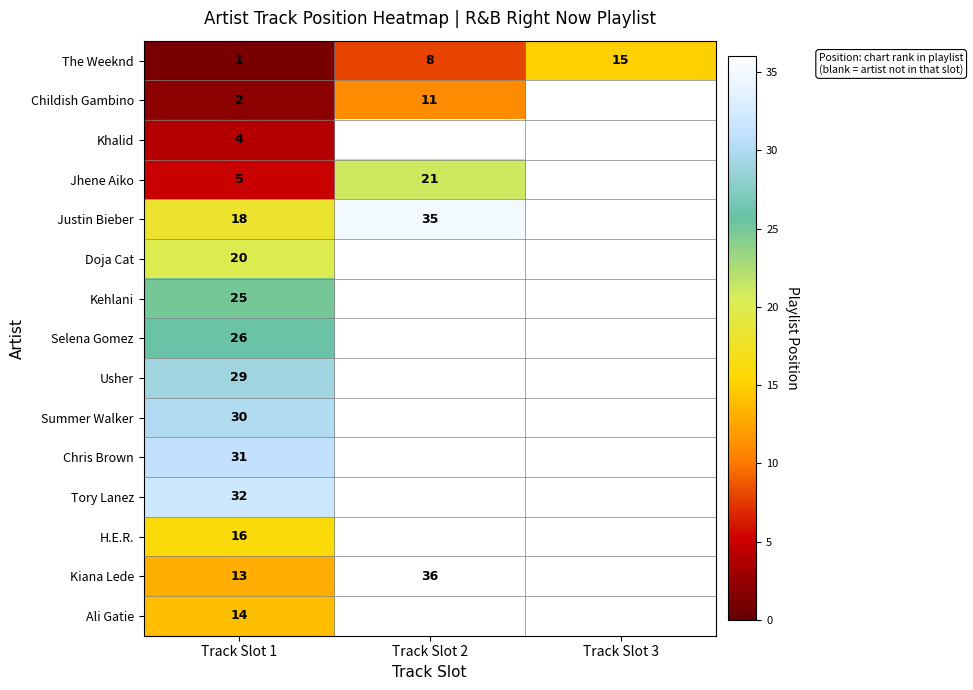

The Ali Gatie series shows 14 at Track Slot 1. True or false?

True